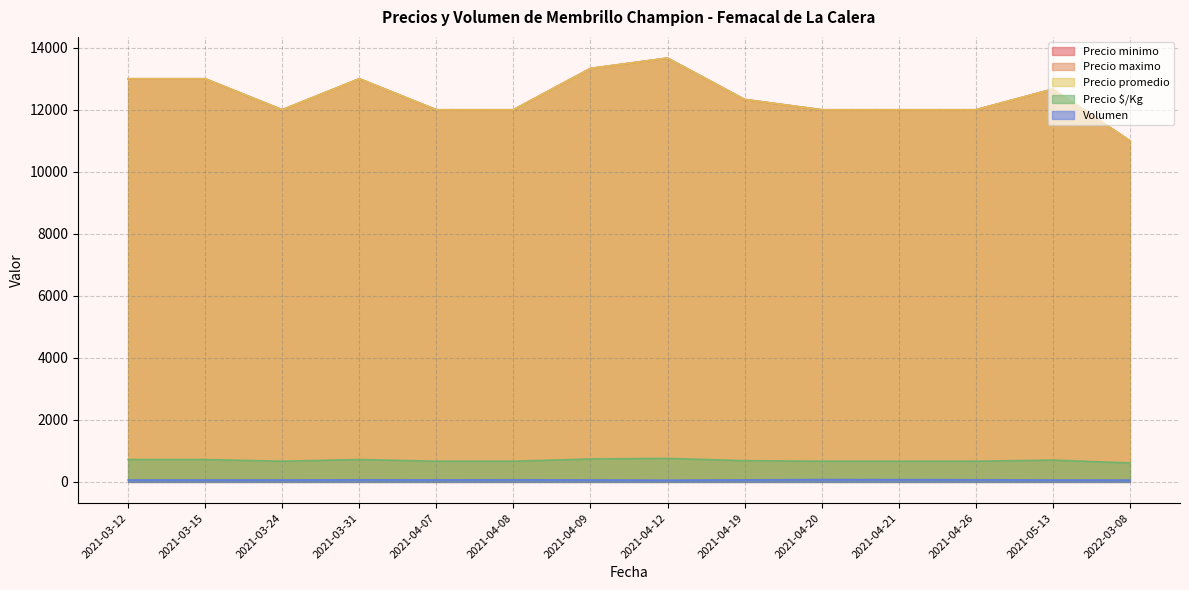

What is the total value across all series at 2021-04-07?

36737